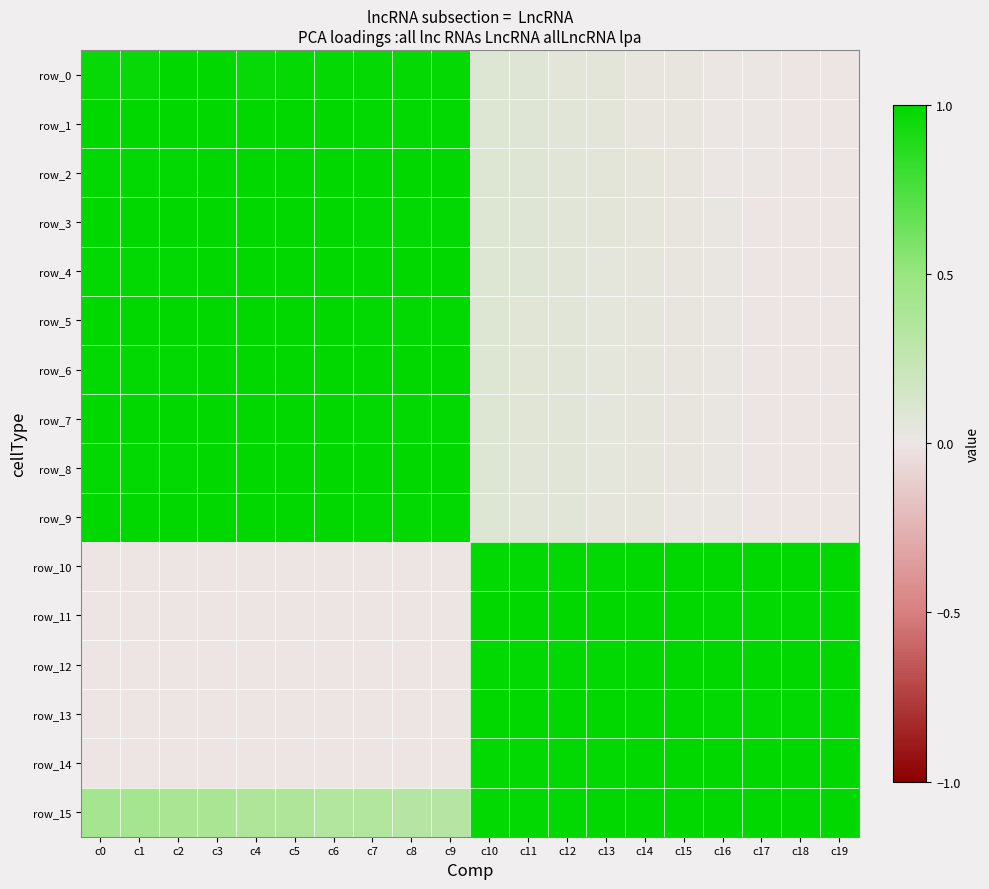

Which category has the lowest value in the row_3 series?

c18